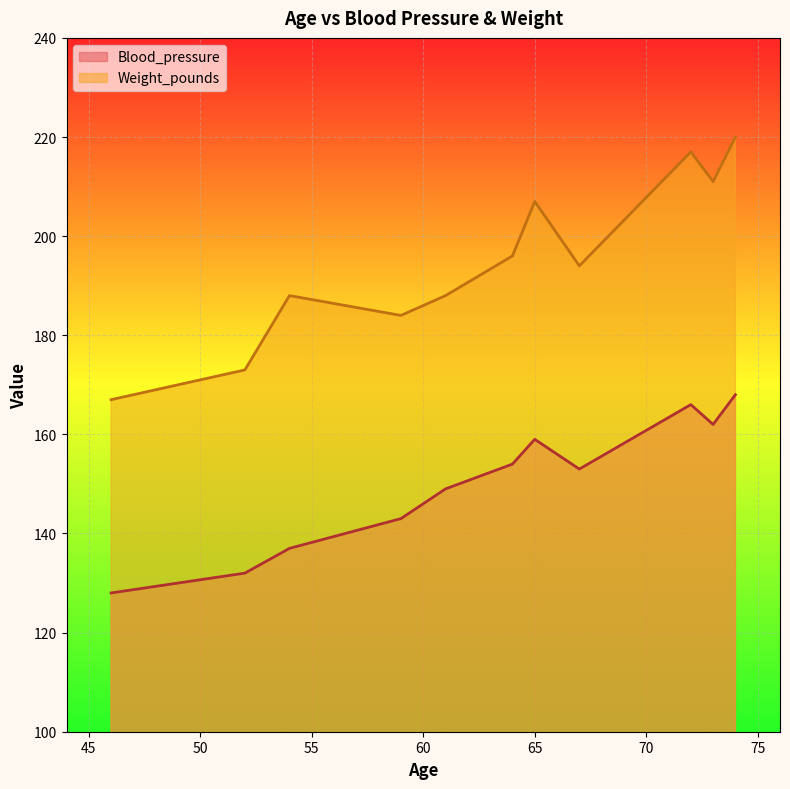

What is the approximate value of Blood_pressure at 72?

166